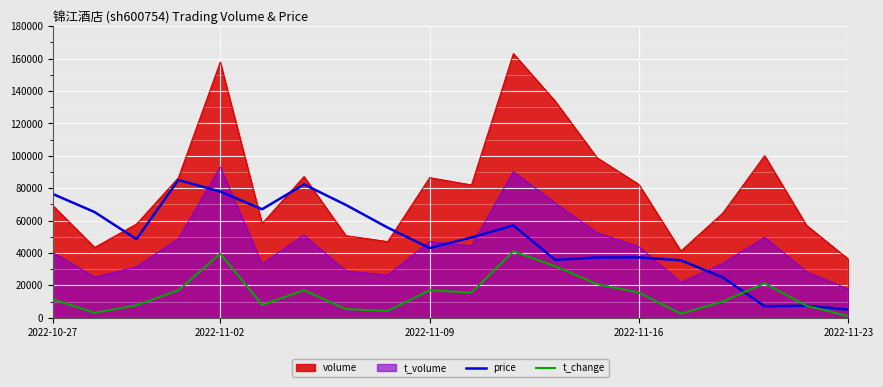

What is the smallest value displayed?

1000.0